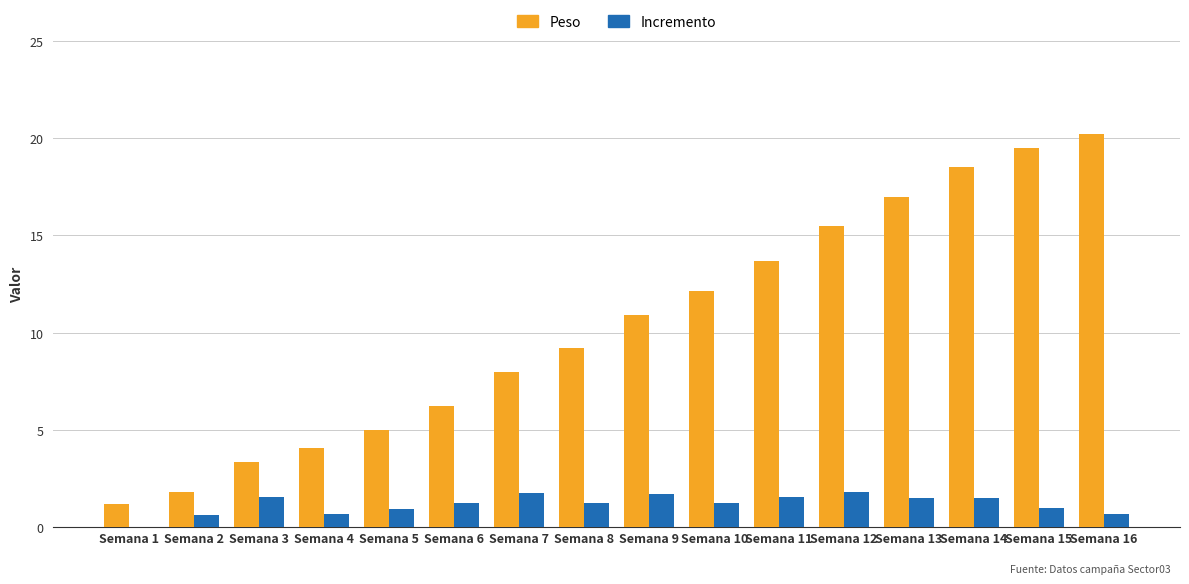

What is the sum of the Incremento values at Semana 3 and Semana 10?

2.8